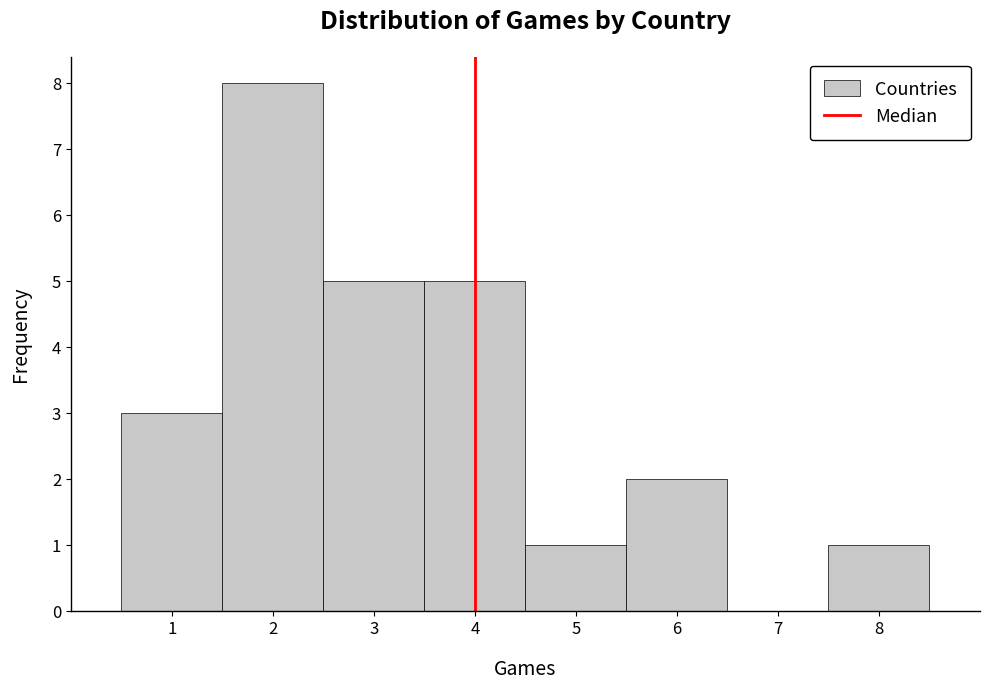

Reading left to right, transcribe this chart: for each bar, give the range it covers on the x-axis and its height. The values are not printed on the chart, so give them approximately, as read against the axis.

0.5 to 1.5: 3
1.5 to 2.5: 8
2.5 to 3.5: 5
3.5 to 4.5: 5
4.5 to 5.5: 1
5.5 to 6.5: 2
6.5 to 7.5: 0
7.5 to 8.5: 1